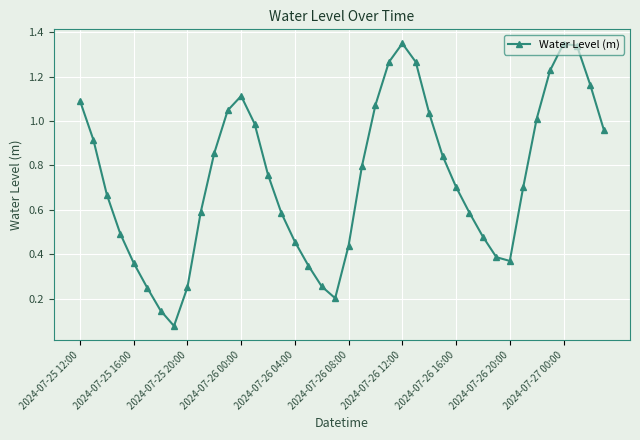

How many series are shown in this chart?

1